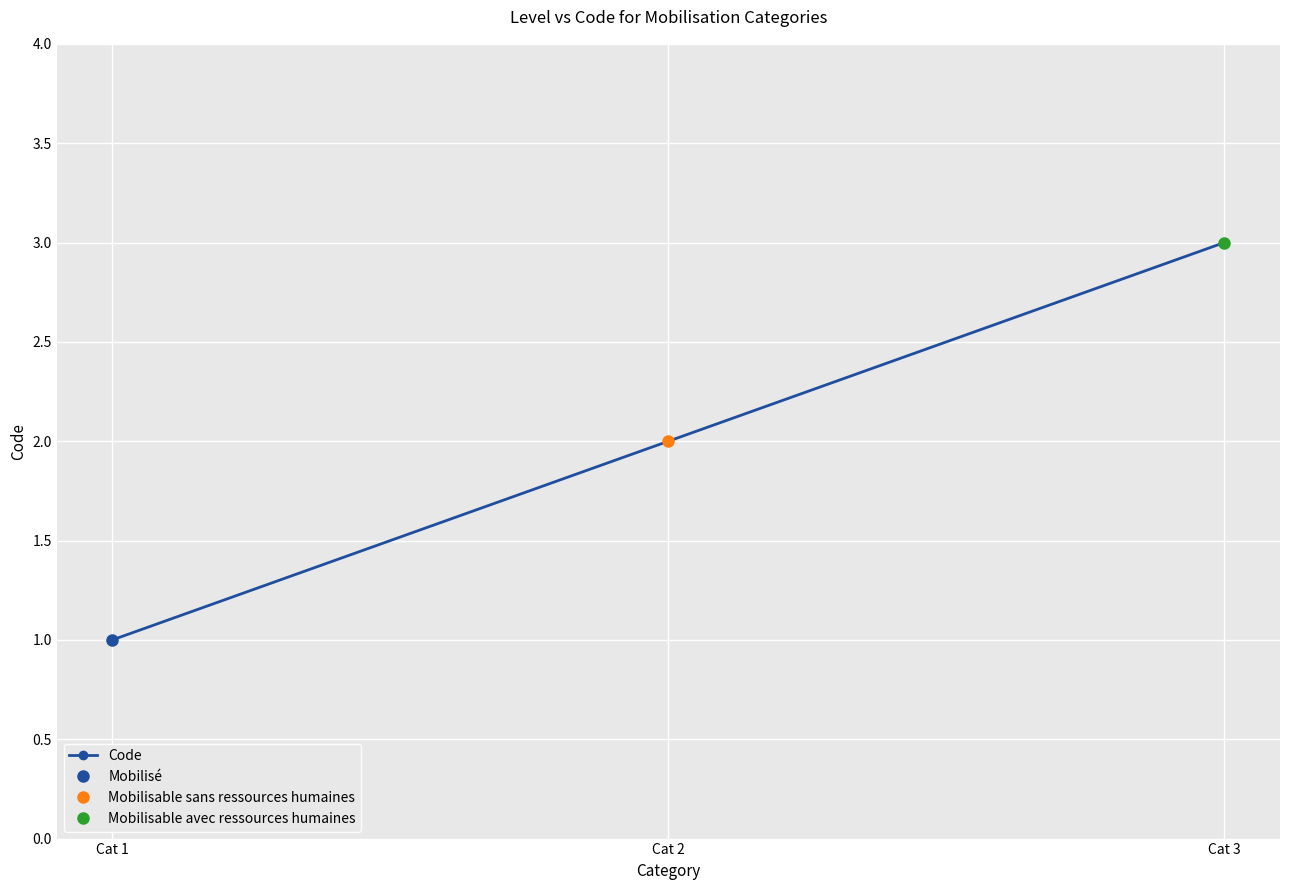

Between Cat 1 and Cat 2, which is larger?

Cat 2